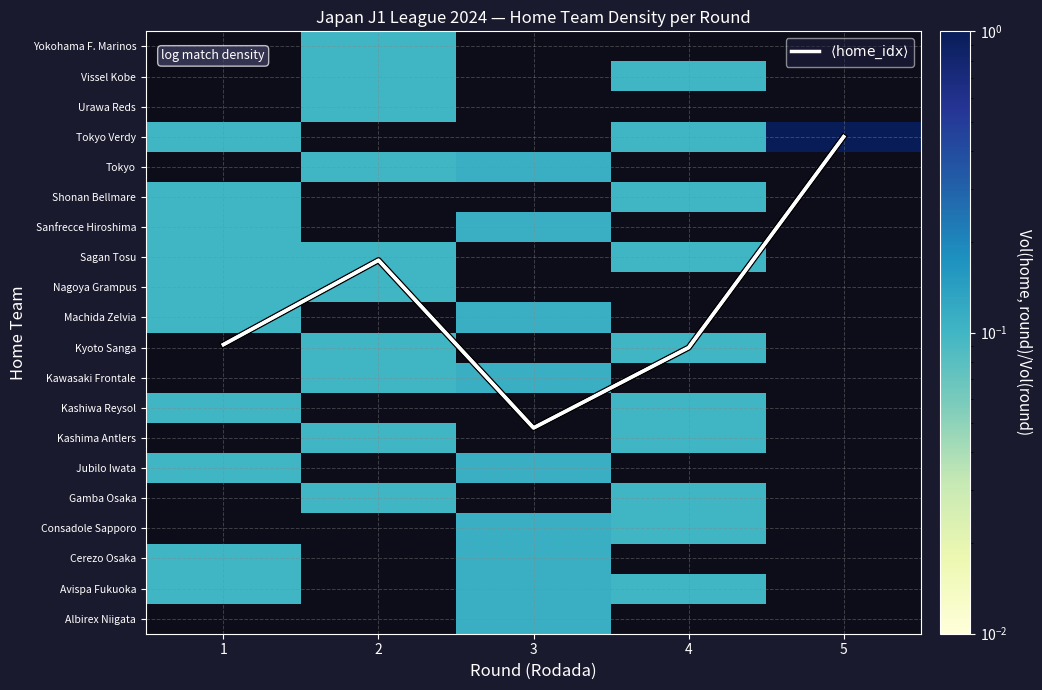

What is the spread (max minus min) of values at 1?

9.1